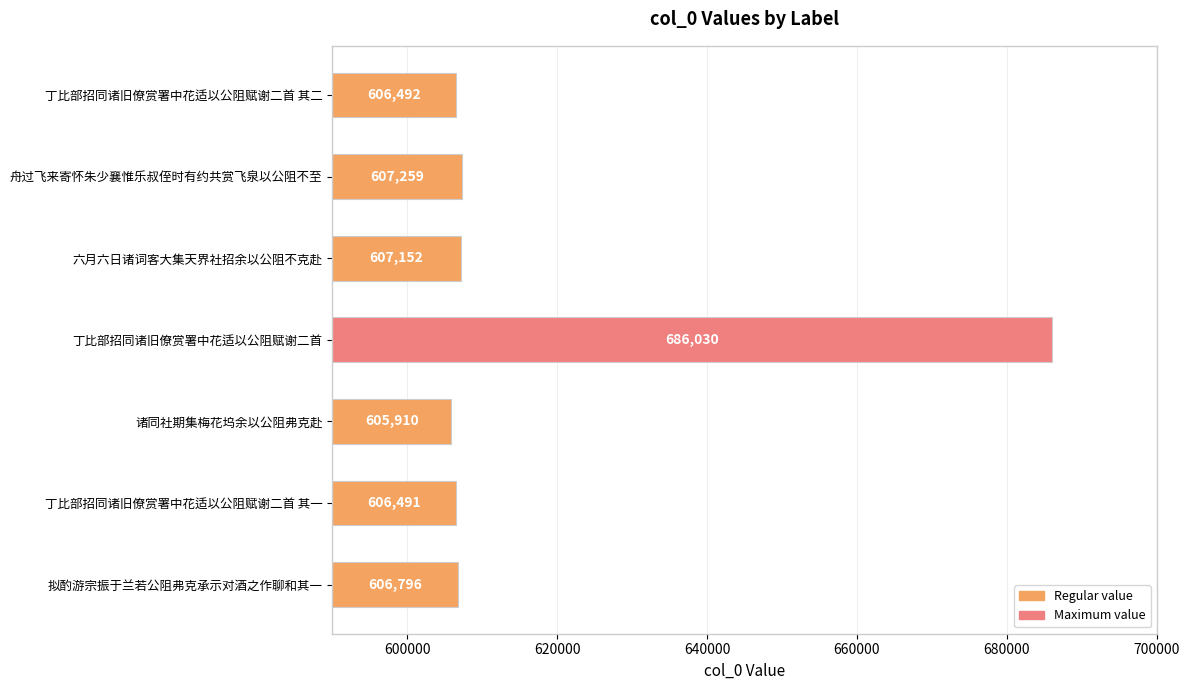

Is it true that the value at 六月六日诸词客大集天界社招余以公阻不克赴 is 351251?

False